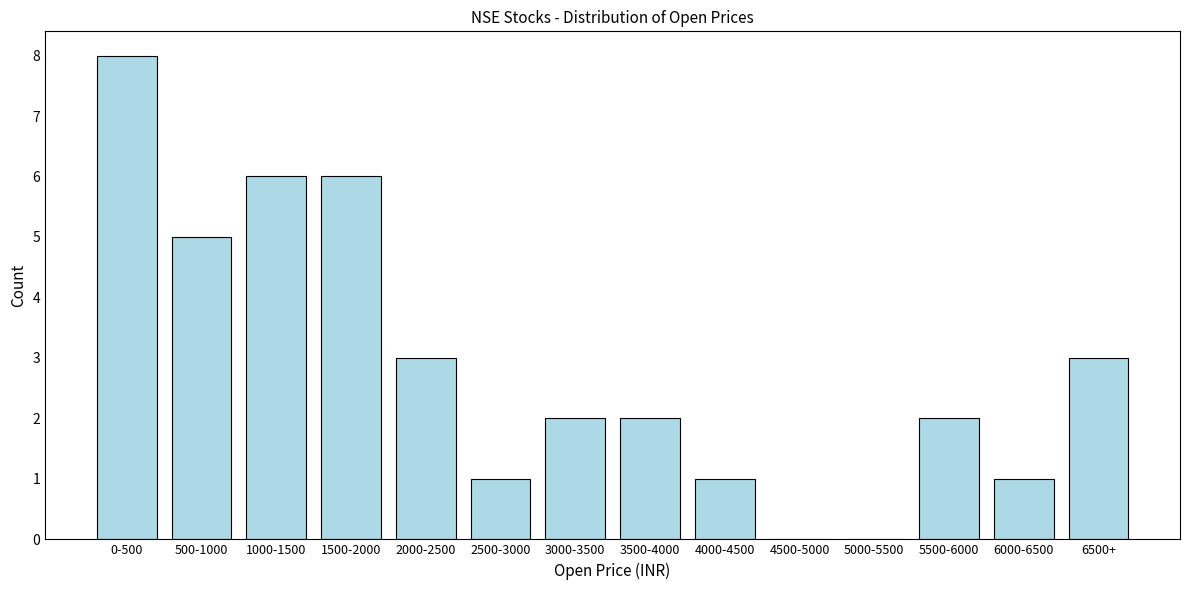

Reading right to left, transcribe all the data shown in this chart.

6500+=3	6000-6500=1	5500-6000=2	5000-5500=0	4500-5000=0	4000-4500=1	3500-4000=2	3000-3500=2	2500-3000=1	2000-2500=3	1500-2000=6	1000-1500=6	500-1000=5	0-500=8